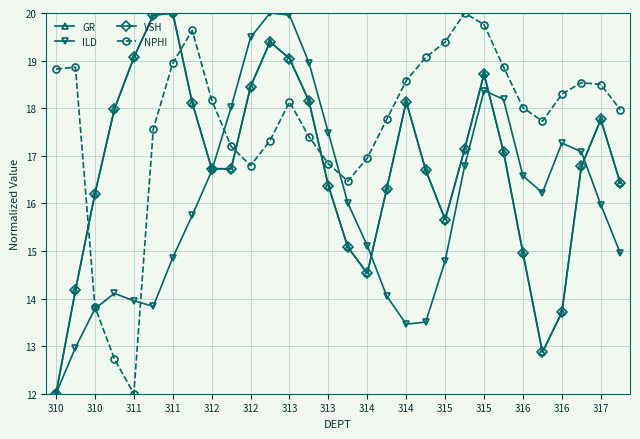

What is the highest value of the GR series?

20.0